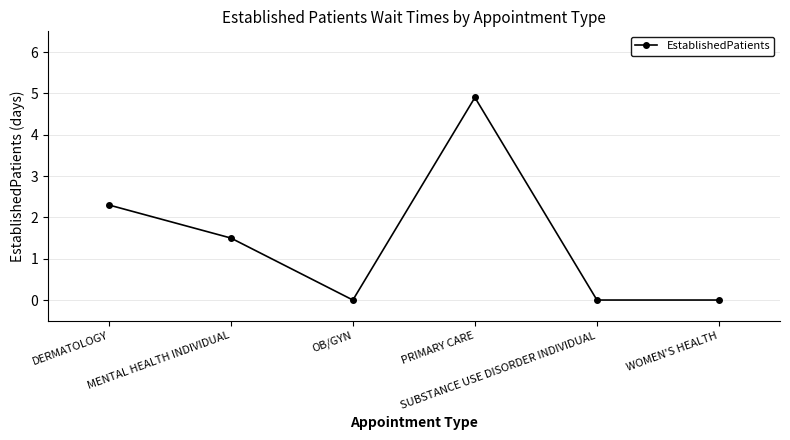

What is the maximum value shown in the chart?

4.9